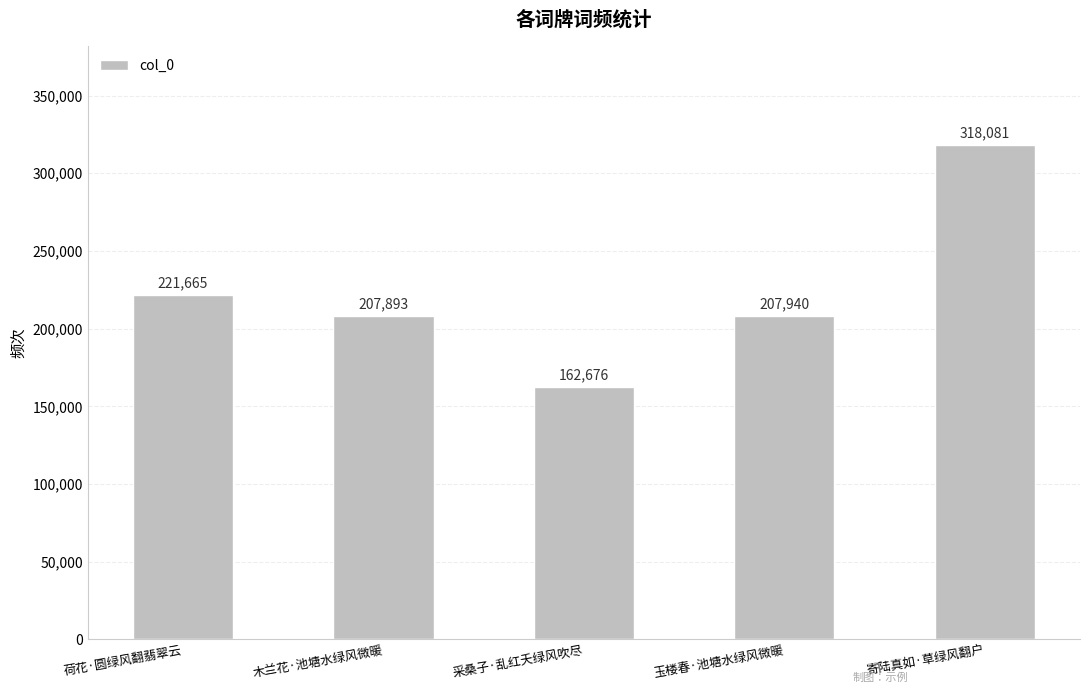

How many values are below 207940?

2